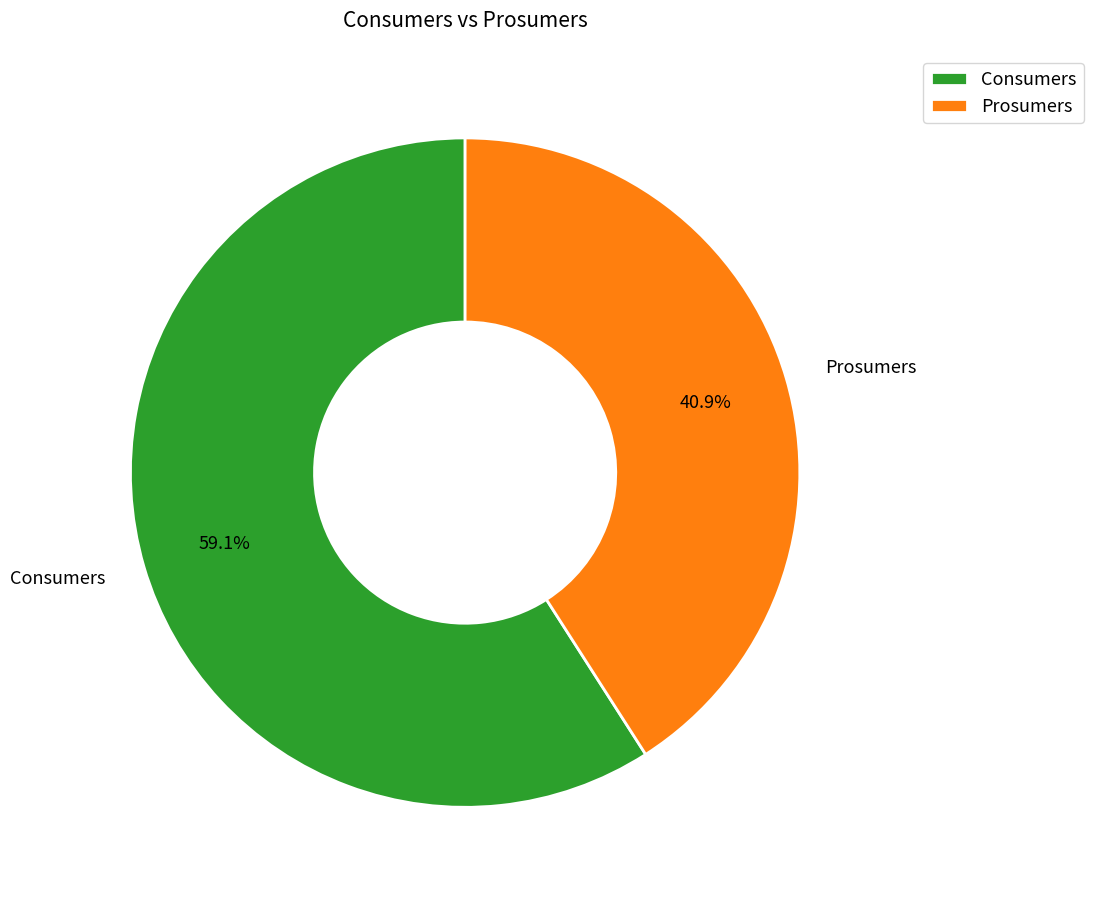

What percentage is the Consumers slice, to the nearest percent?

59%